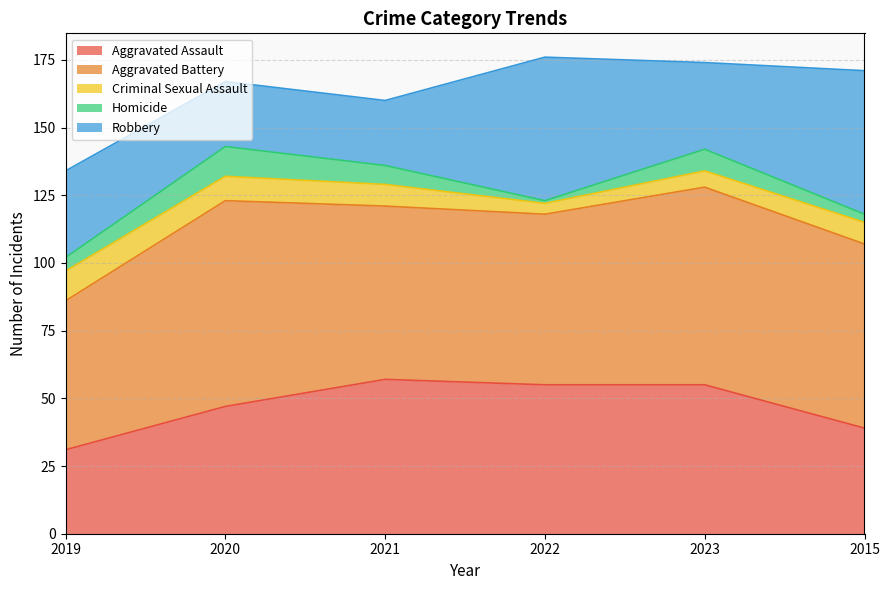

Rank the series at 2023 from highest to lowest value.

Aggravated Battery, Aggravated Assault, Robbery, Homicide, Criminal Sexual Assault